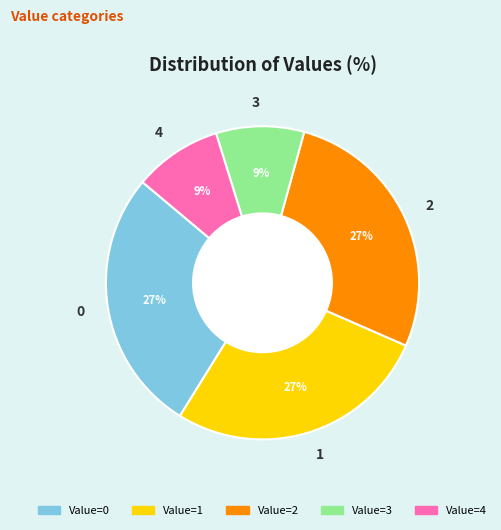

How many slices are in this pie chart?

5